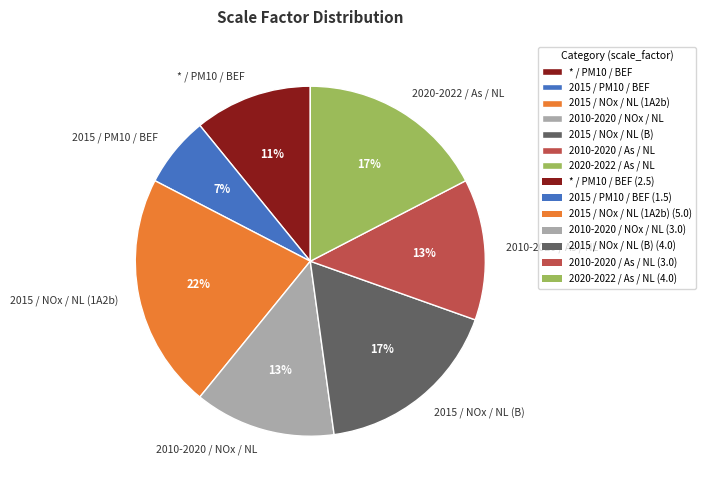

The 2020-2022 / As / NL slice represents 17% of the pie. True or false?

True